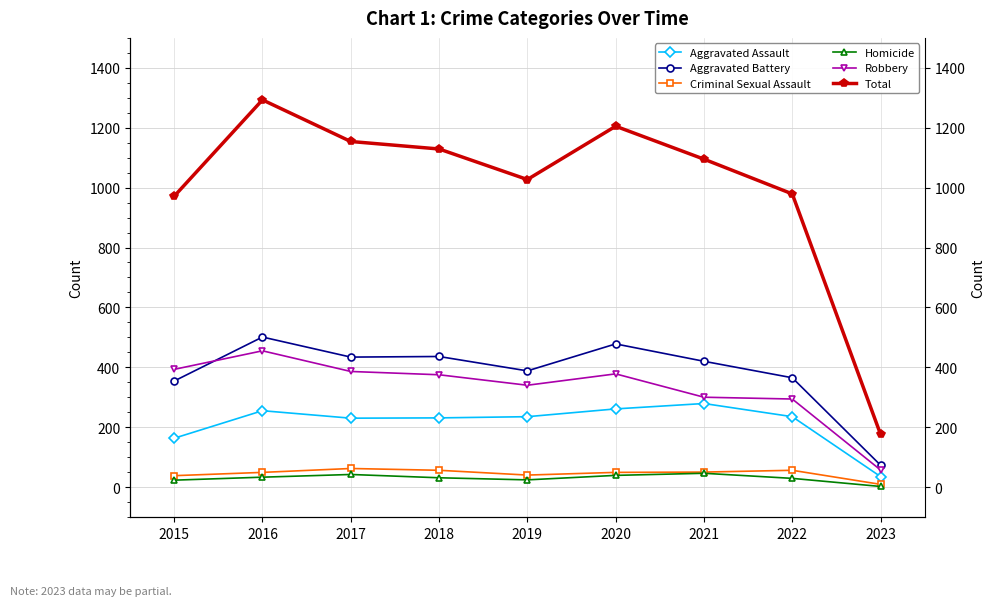

Is the value of Robbery at 2019 greater than the value of Total at 2016?

No